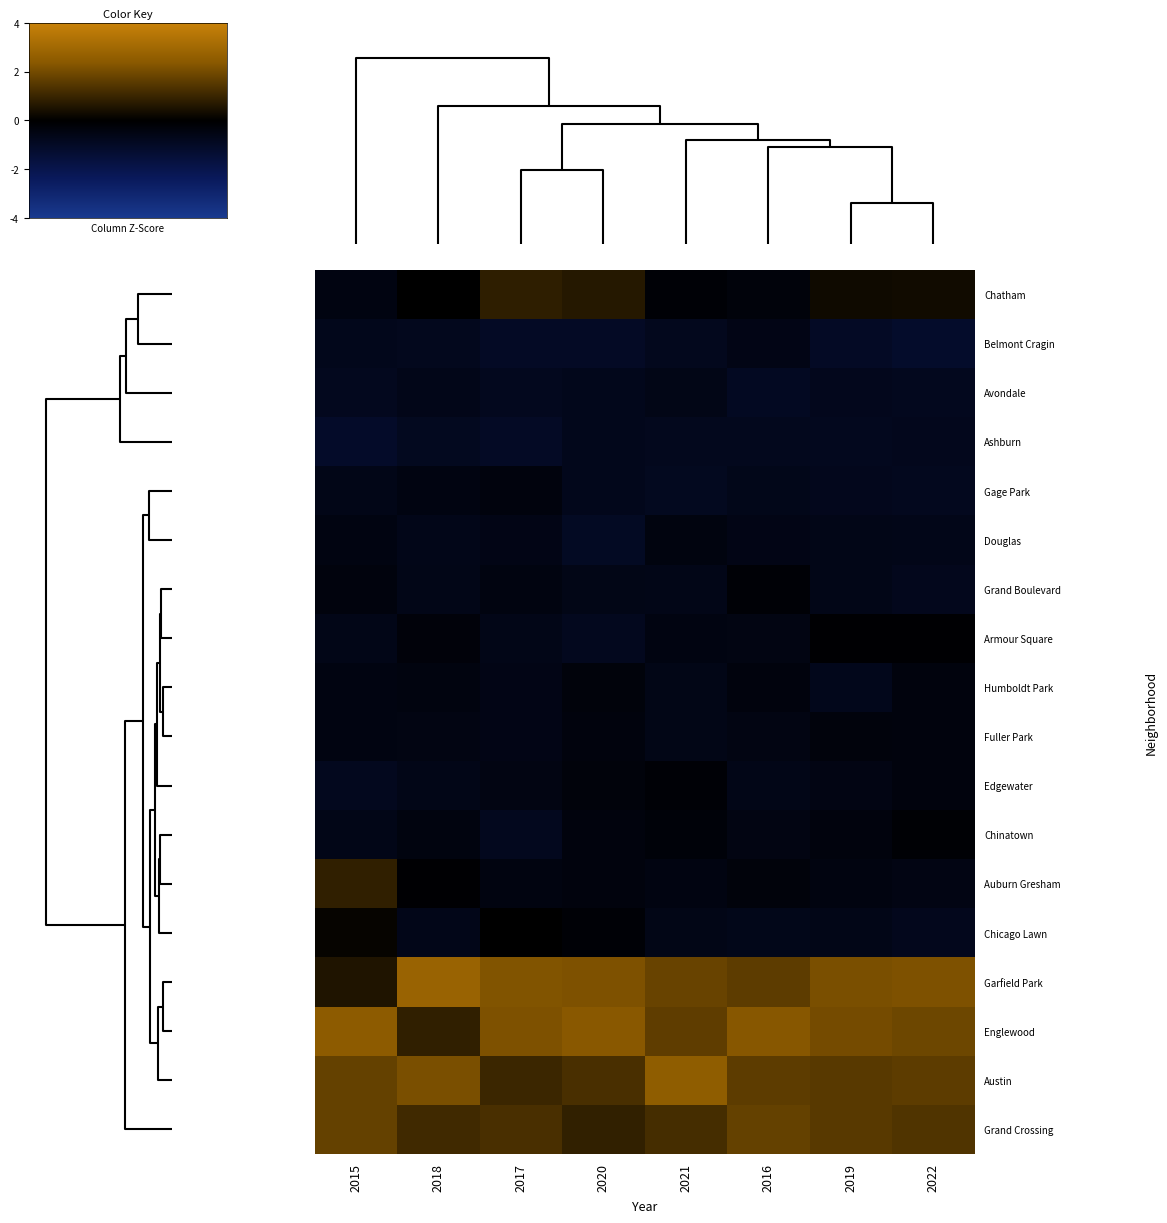

How many categories are shown in the chart?

8